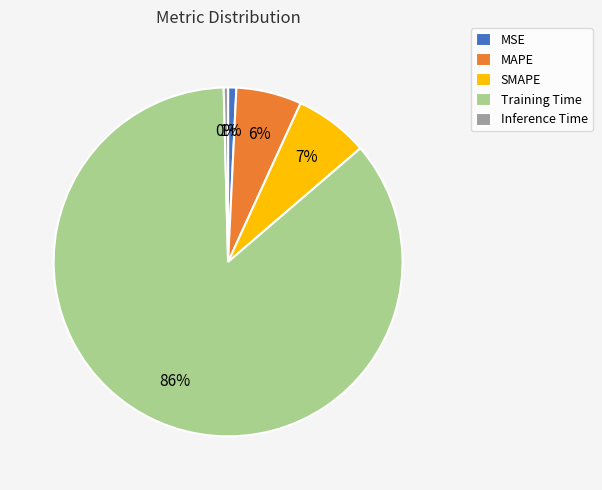

Combined, do MSE and Inference Time account for over 50%?

No